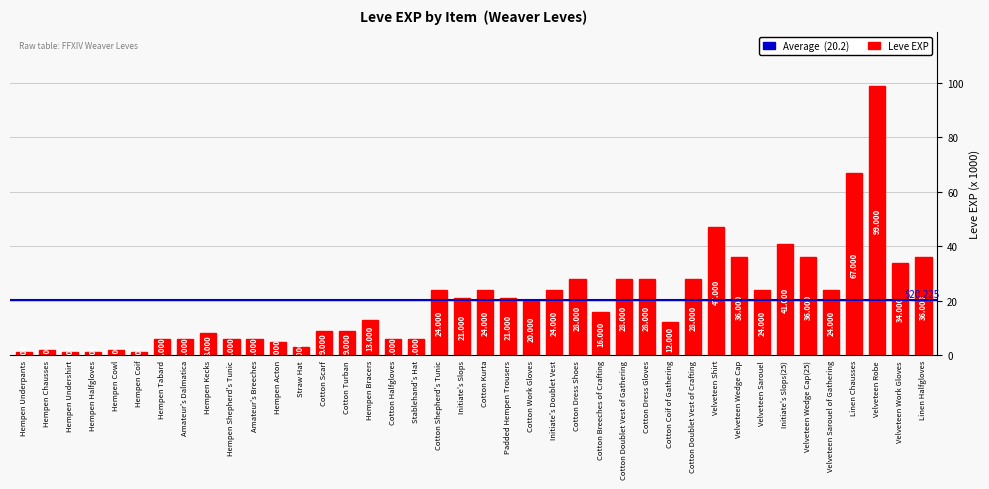

What is the sum of all values?

809